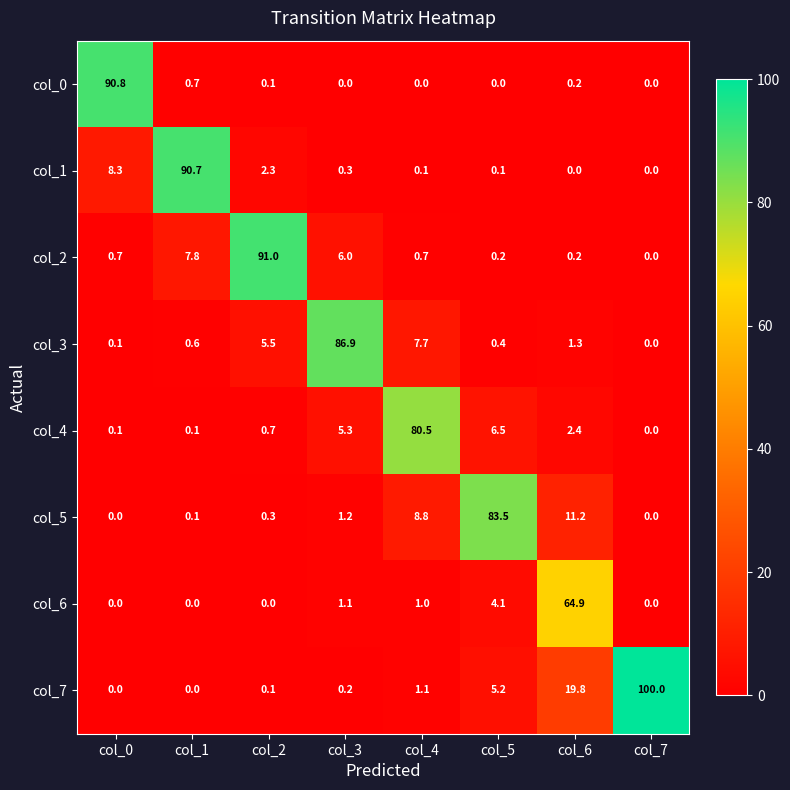

Which series has the largest total across all categories?

col_7